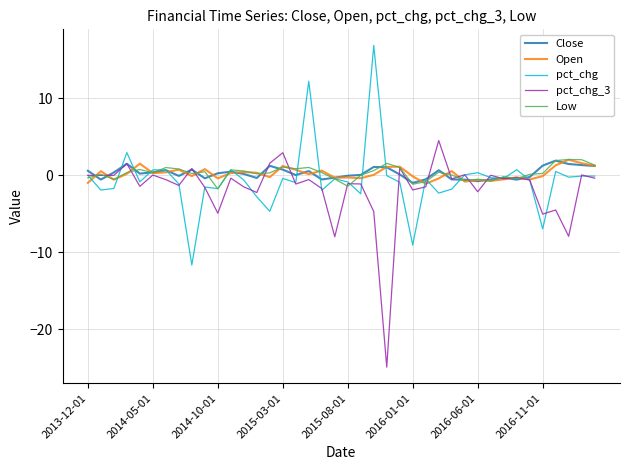

What is the maximum value shown in the chart?

16.9